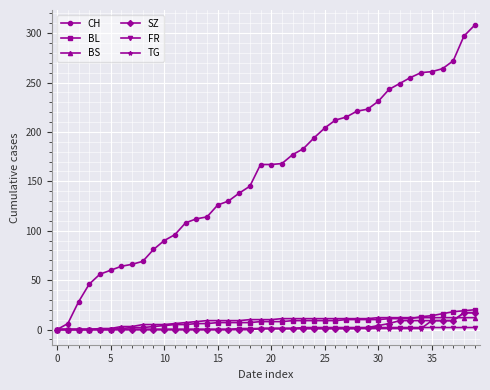

What is the maximum value shown in the chart?

308